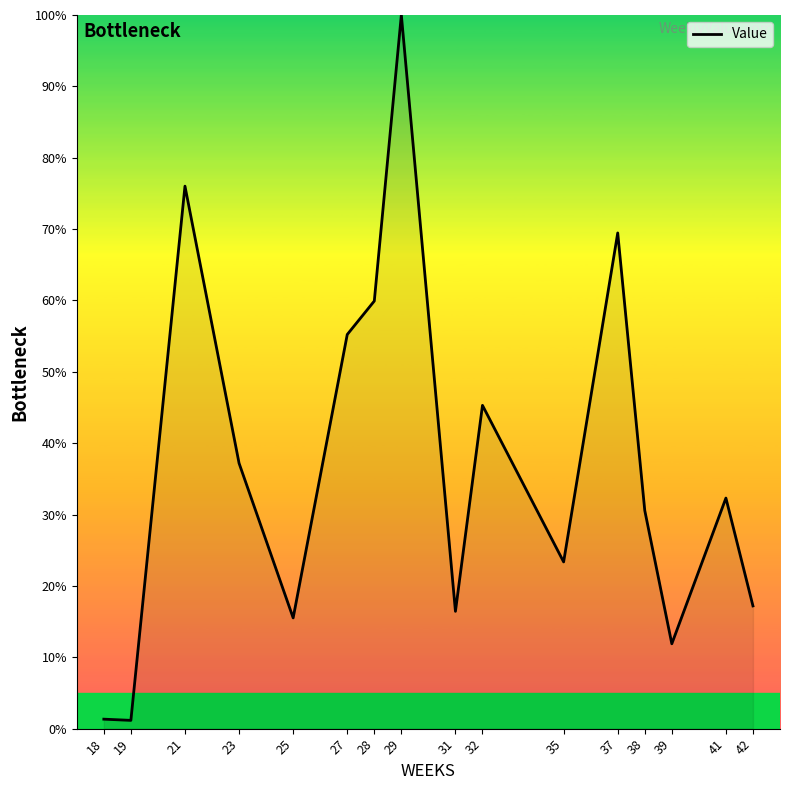

Is it true that the value at 32 is 71.3?

False